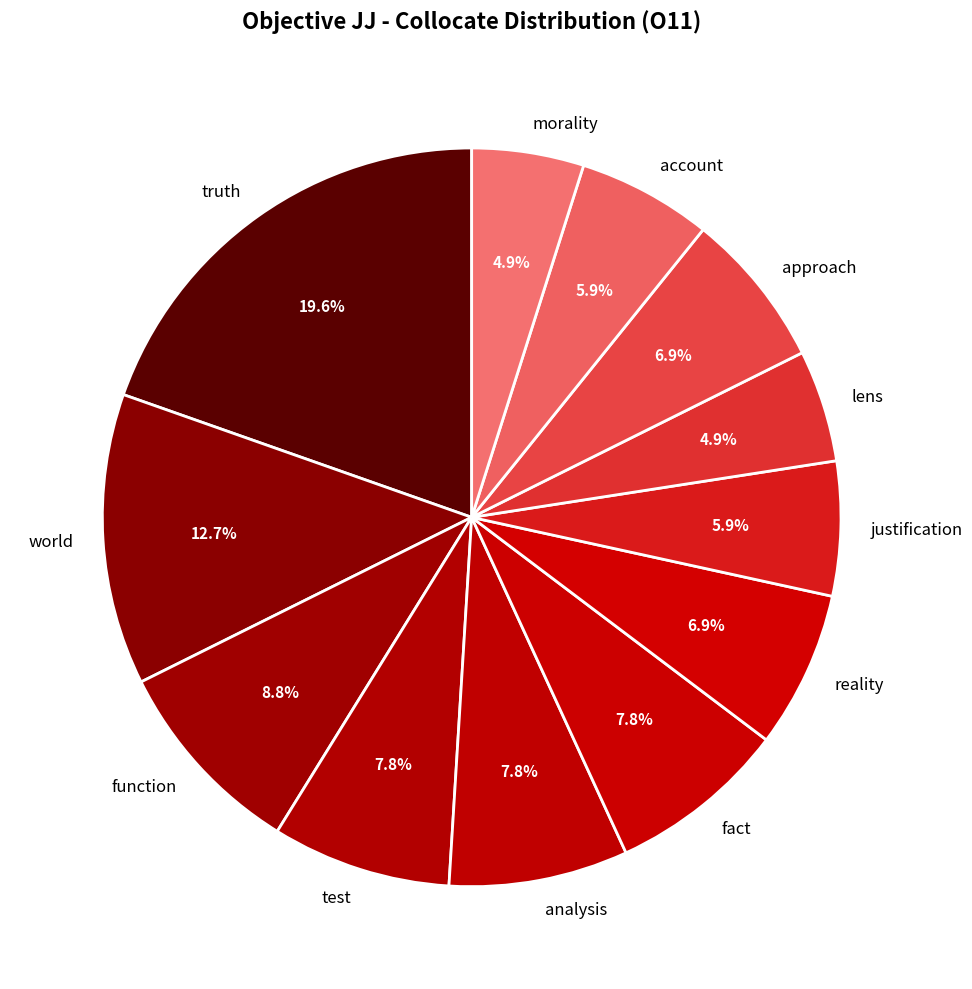

Approximately how many times larger is the value at justification compared to account?

1.0